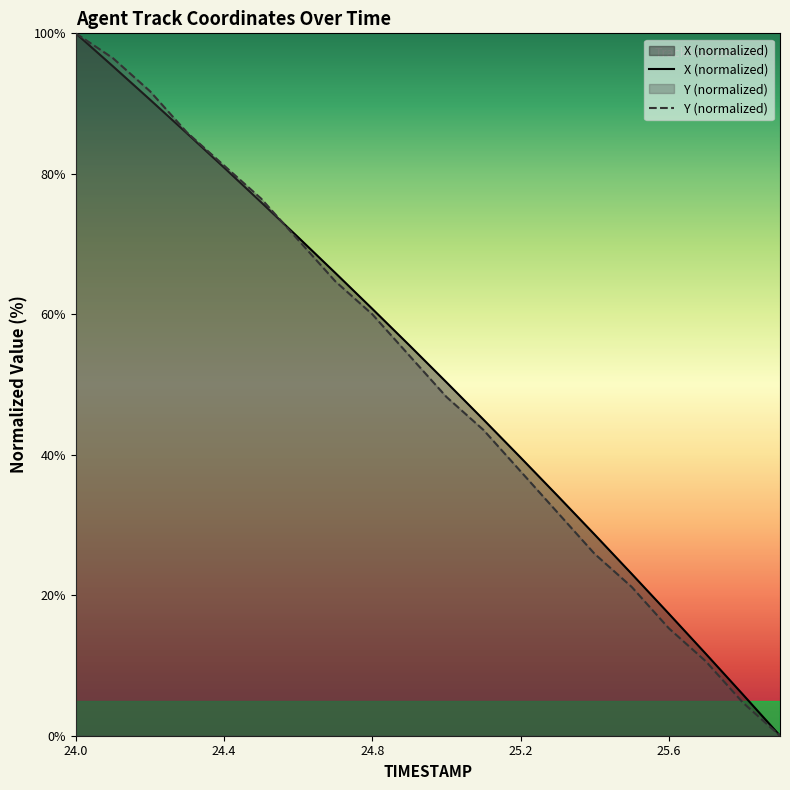

Count the number of data series in this chart.

2